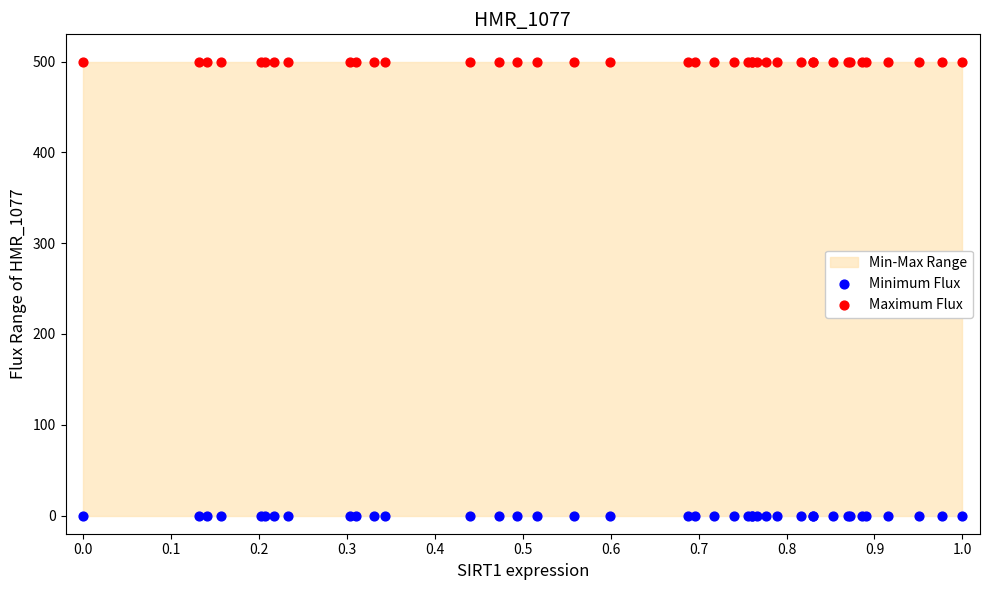

Which series reaches the minimum Y coordinate?

Minimum Flux